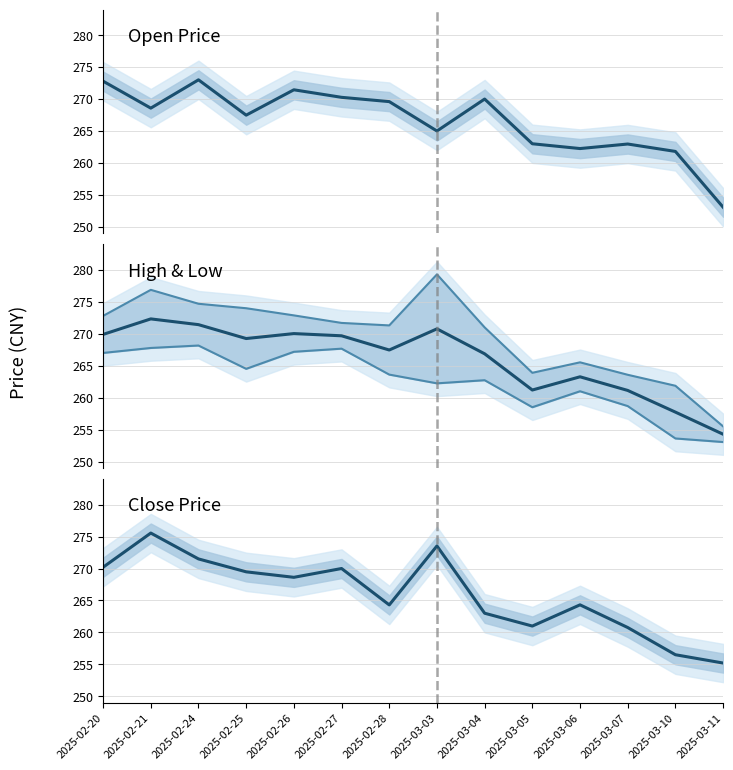

Rank the series by their maximum value, from lowest to highest.

low, avg high low, open, close, high